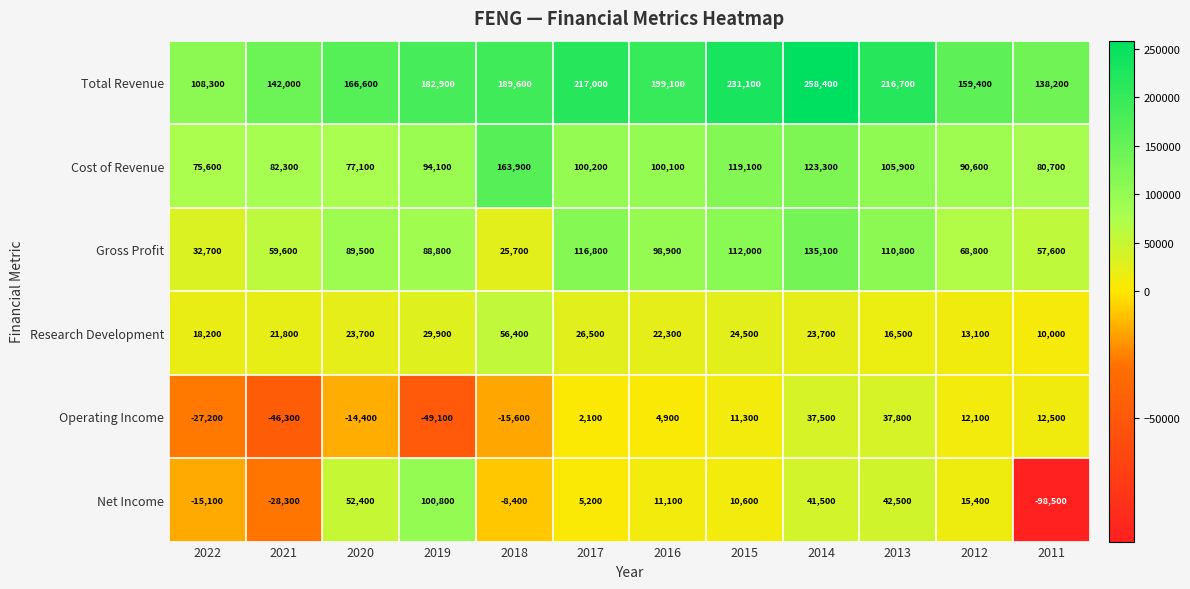

How many distinct data groups are displayed?

6